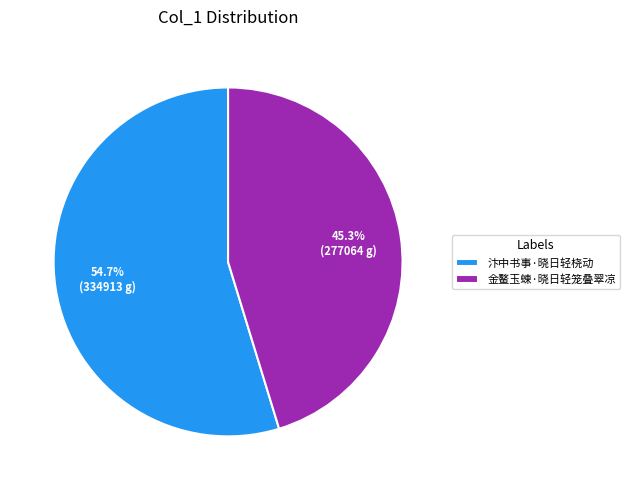

Which slice is the largest?

汴中书事·晓日轻桡动